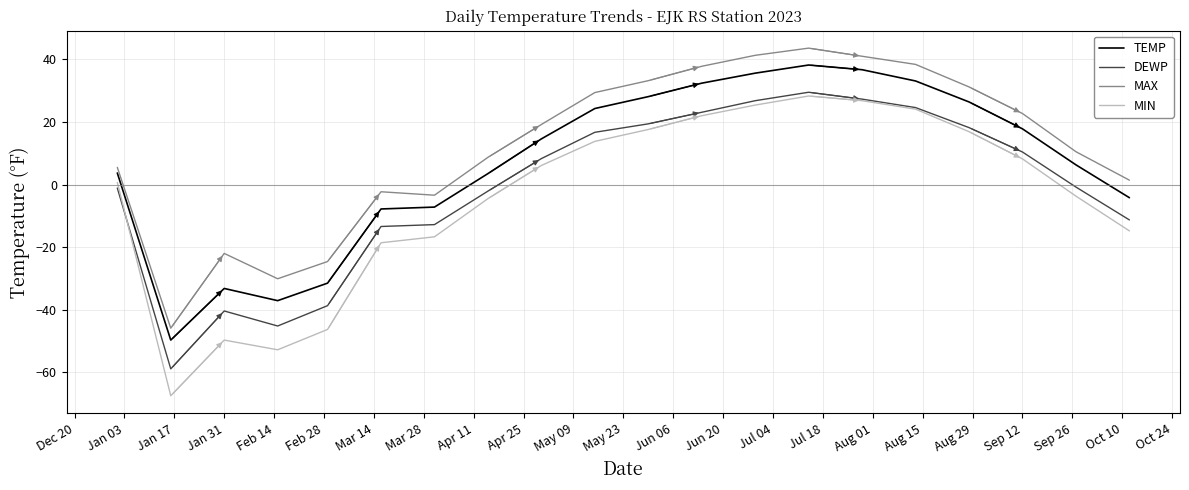

How many lines are shown in the chart?

4